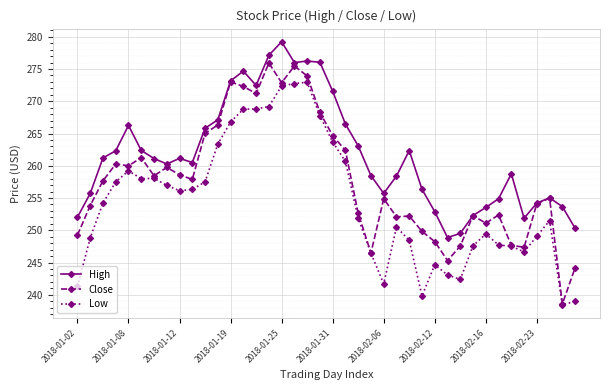

Rank the series by their average value, from highest to lowest.

High, Close, Low